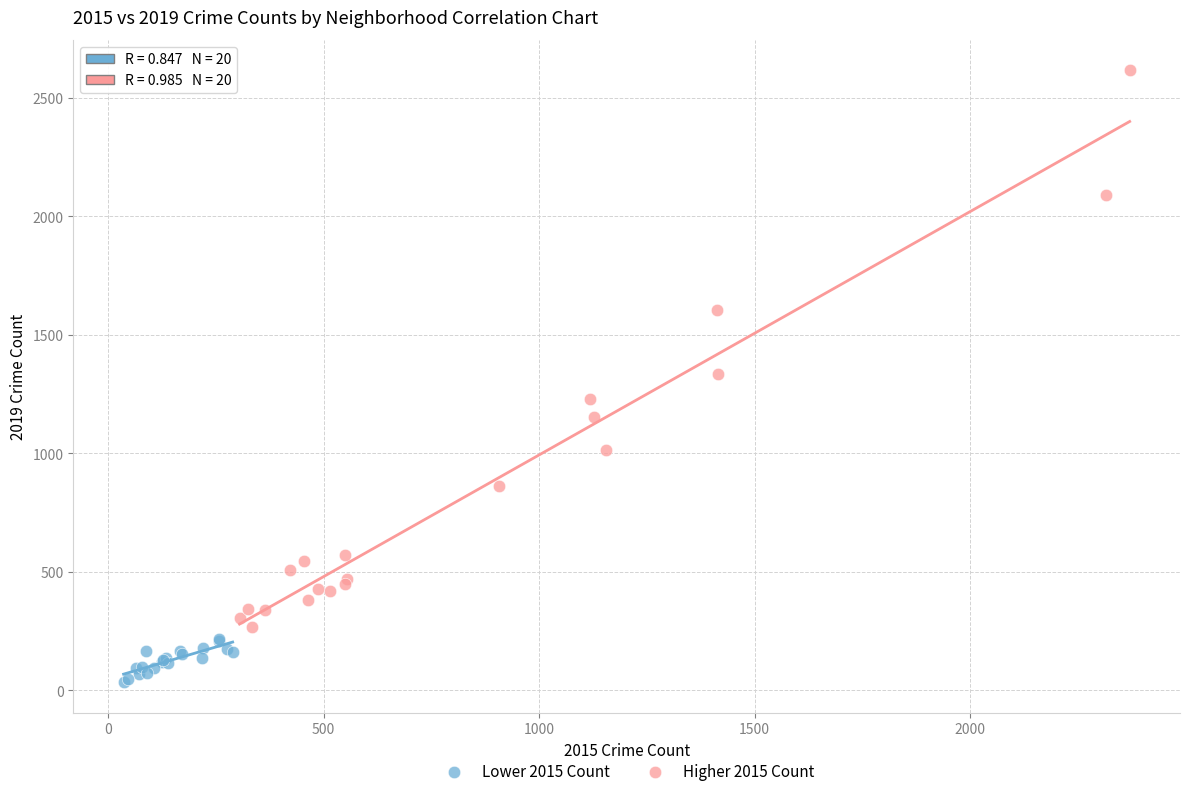

Which series has the widest spread of Y values?

Higher 2015 Count